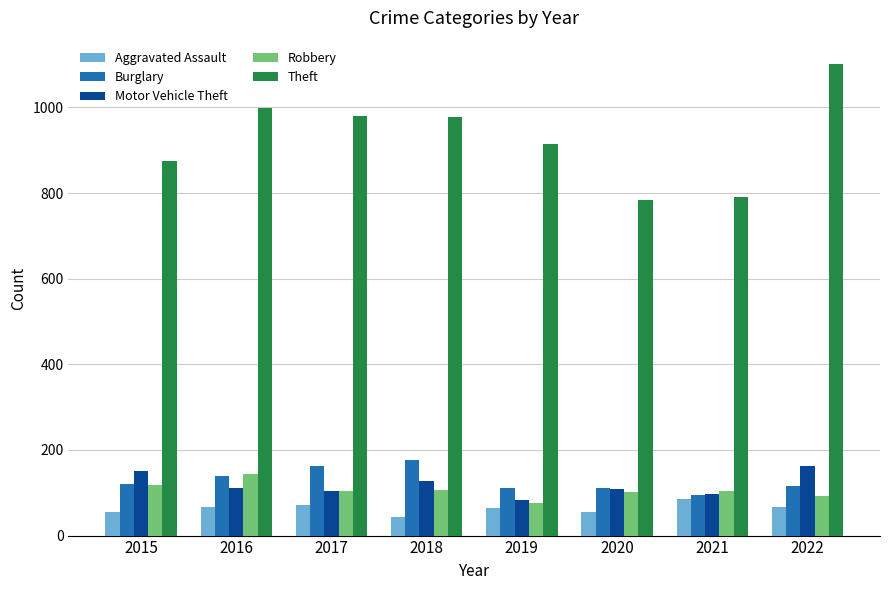

What is the difference between the second highest and second lowest values in the Theft series?

208